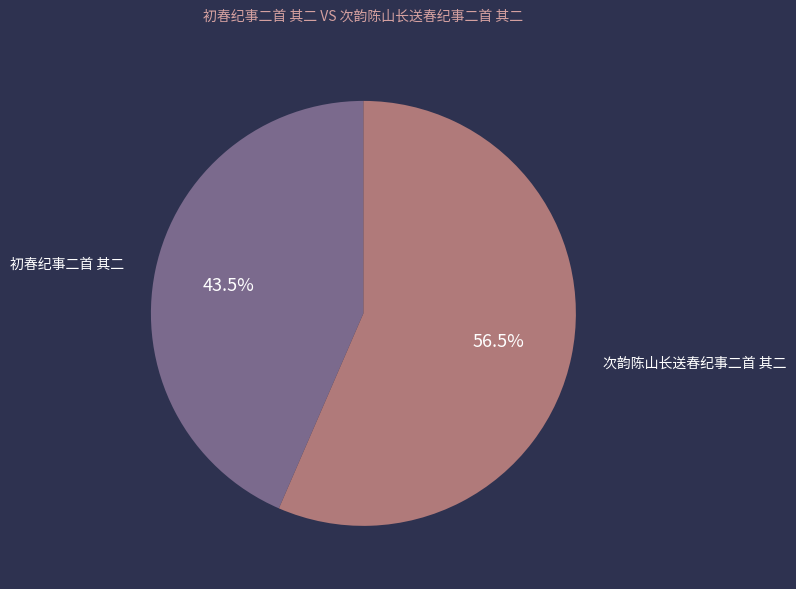

The 初春纪事二首 其二 slice represents 31% of the pie. True or false?

False